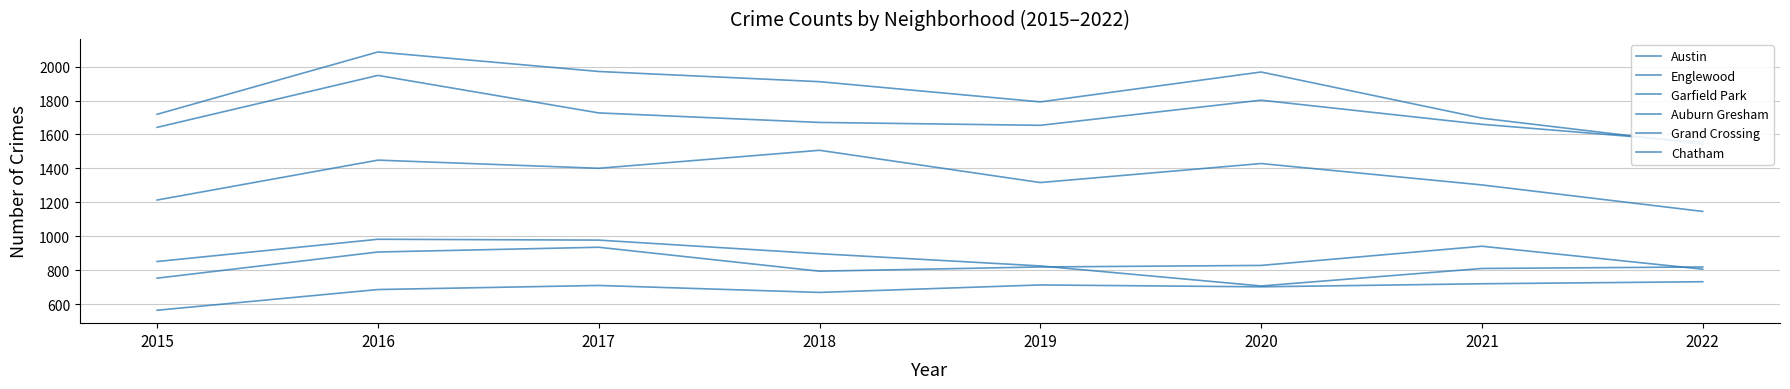

Which category has the highest value in the Grand Crossing series?

2021